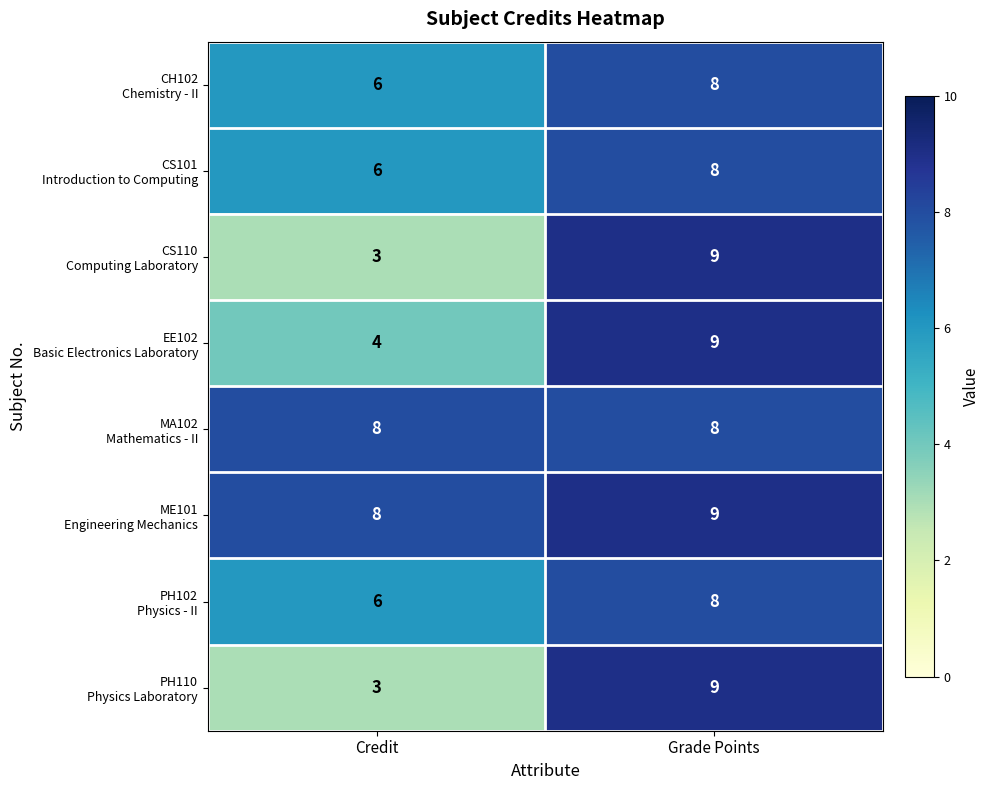

How many data points does each series have?

2